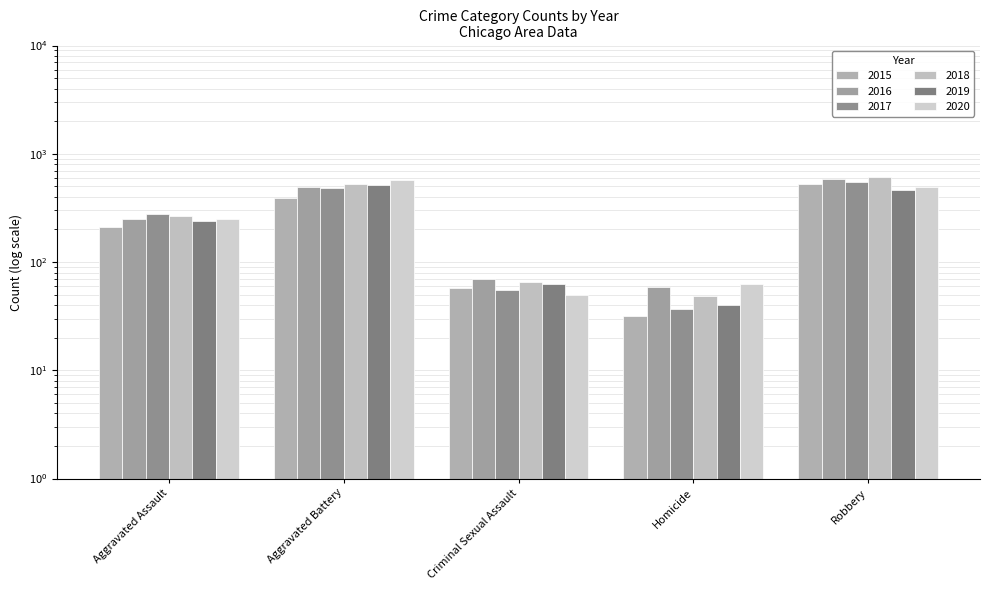

Count the number of categories in the chart.

5